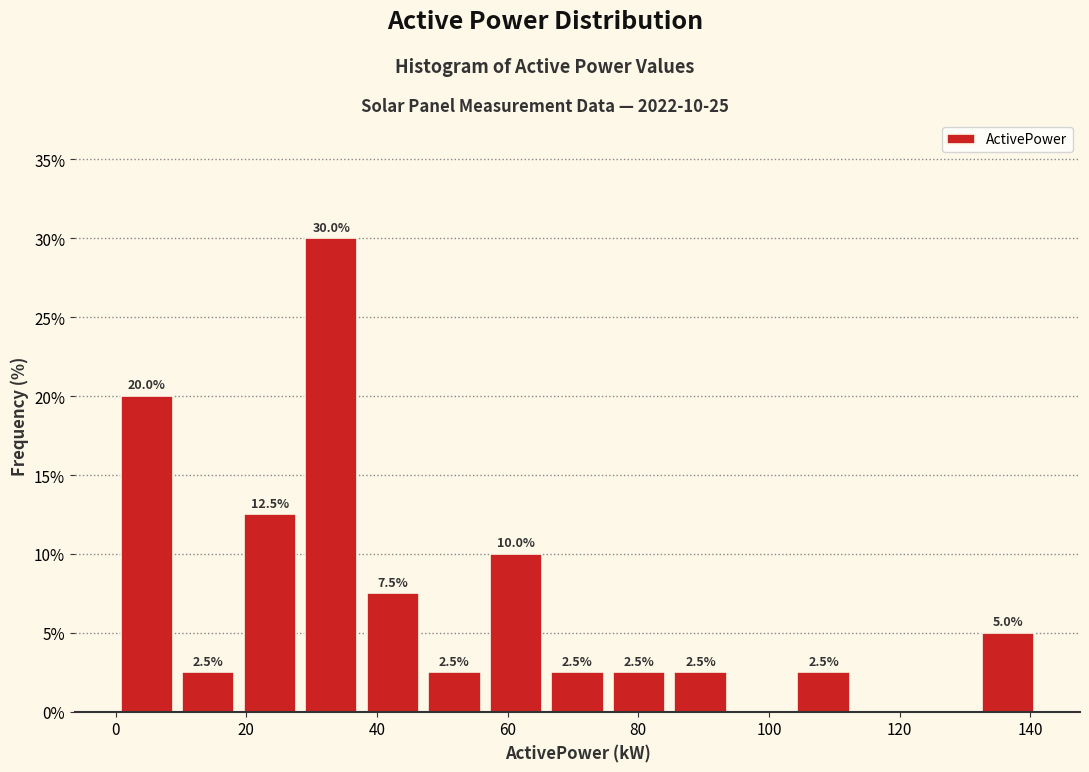

Over which range of the x-axis is the bar tallest?

28 to 38